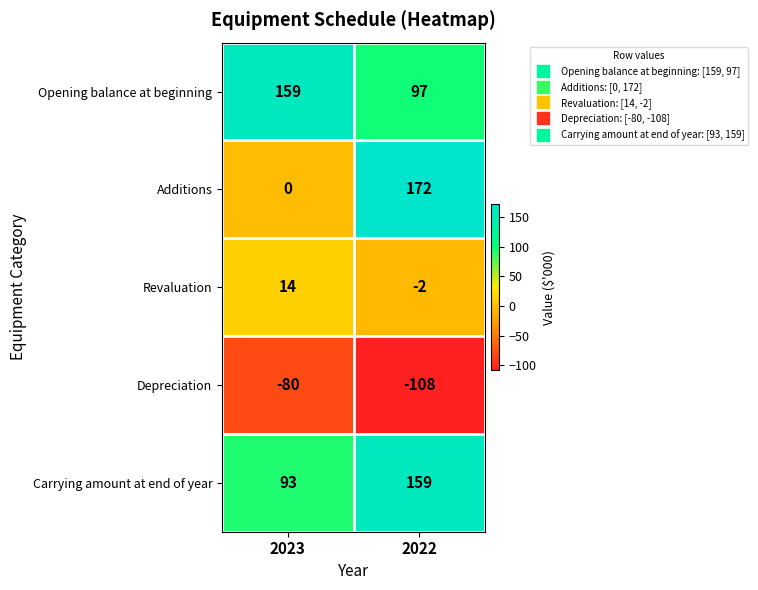

Is it true that Additions equals 301 at 2022?

False